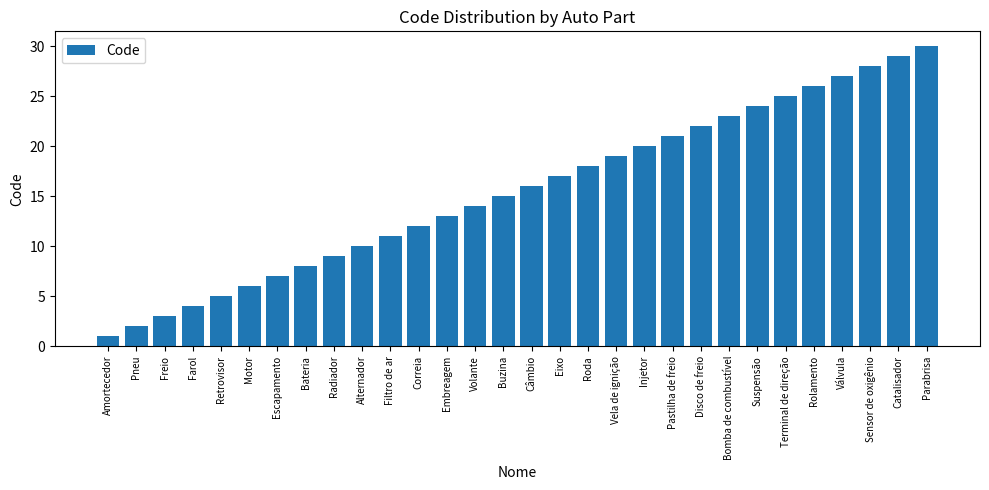

Reading left to right, transcribe all the data shown in this chart.

1	2	3	4	5	6	7	8	9	10	11	12	13	14	15	16	17	18	19	20	21	22	23	24	25	26	27	28	29	30